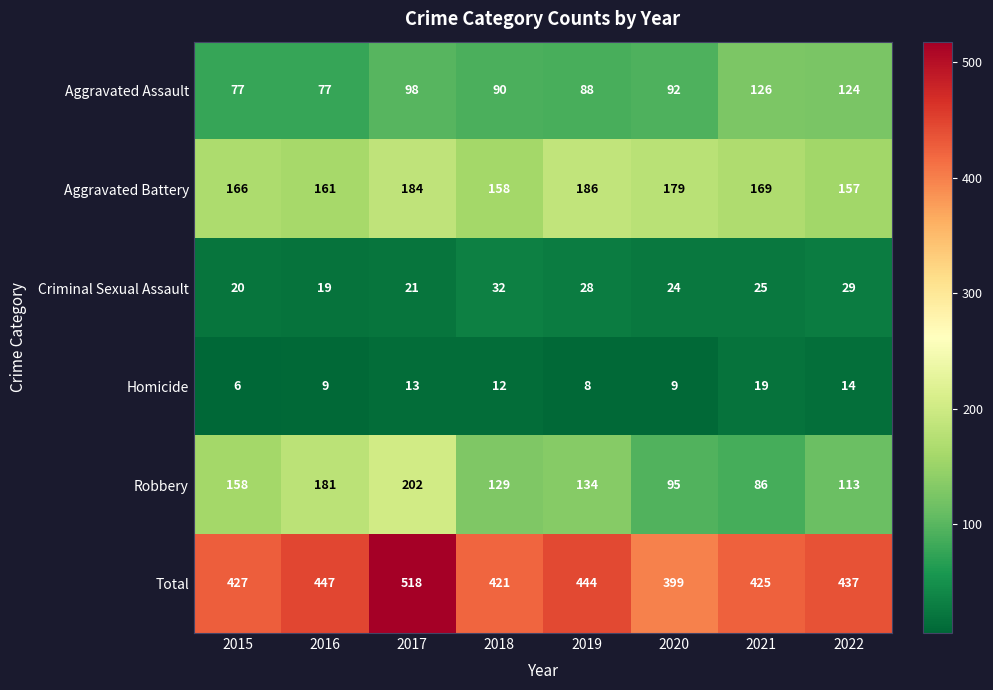

Which series has the widest spread of values?

Total